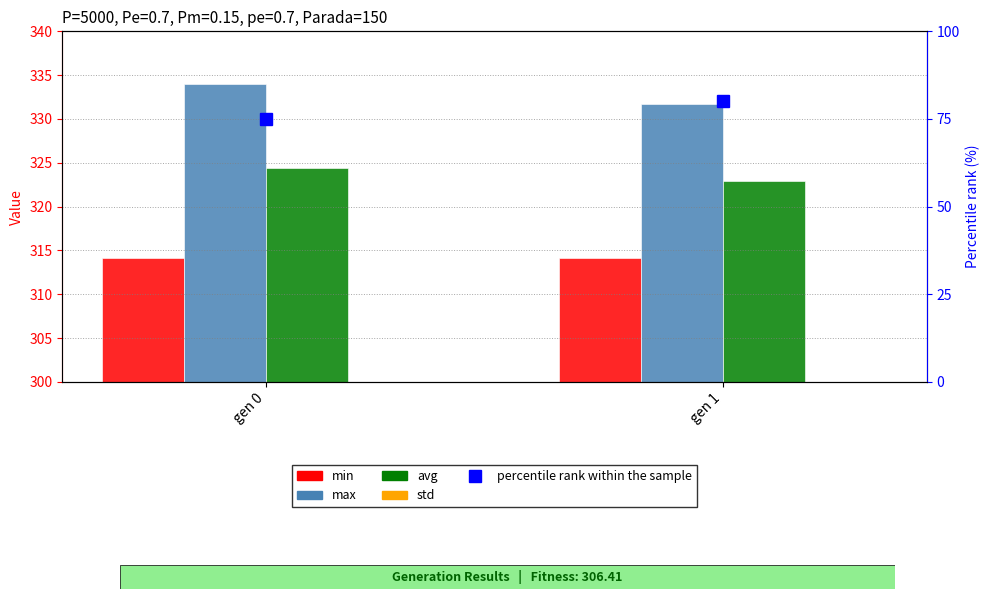

Are the bars horizontal?

No